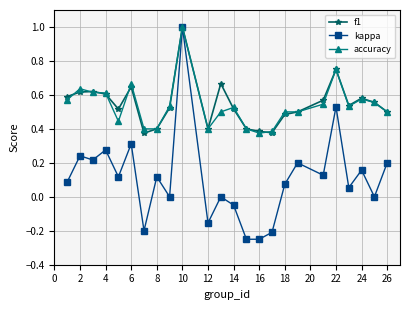

True or false: kappa has more than 2 points higher than both neighbors.

True